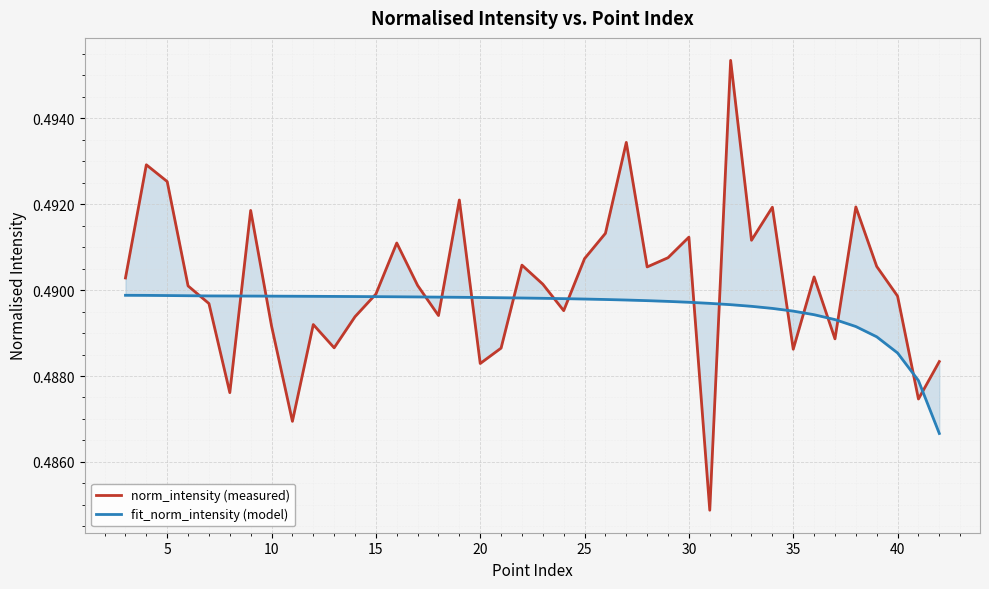

What is the value of the norm_intensity (measured) point at the 21st from the left?

0.5